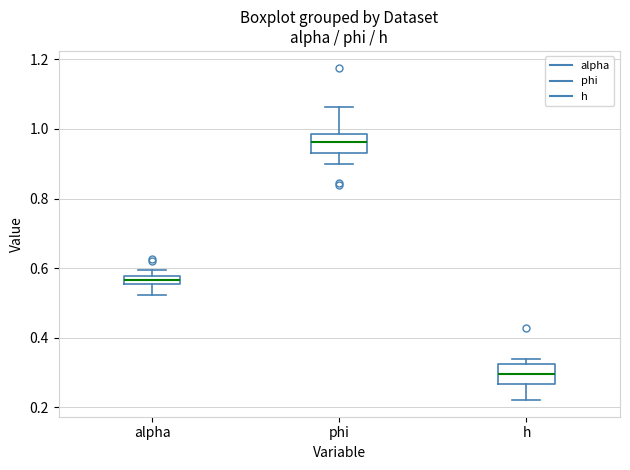

Which box has the lowest median line?

h